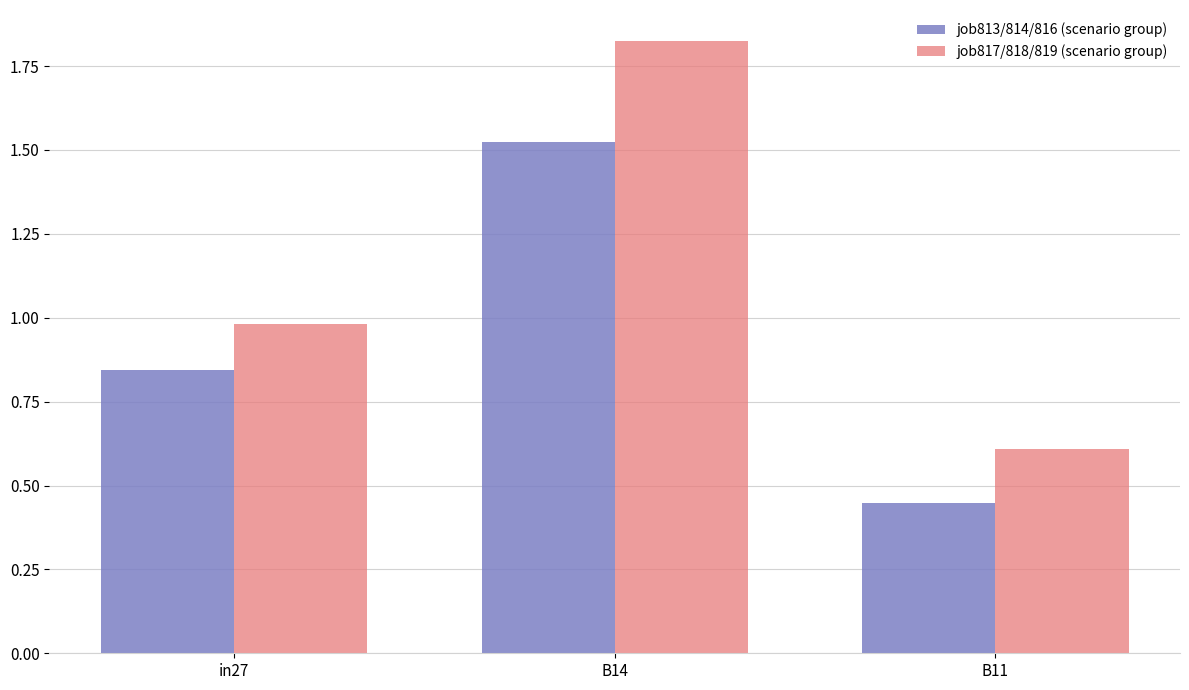

Which series has the largest total across all categories?

job817/818/819 (scenario group)